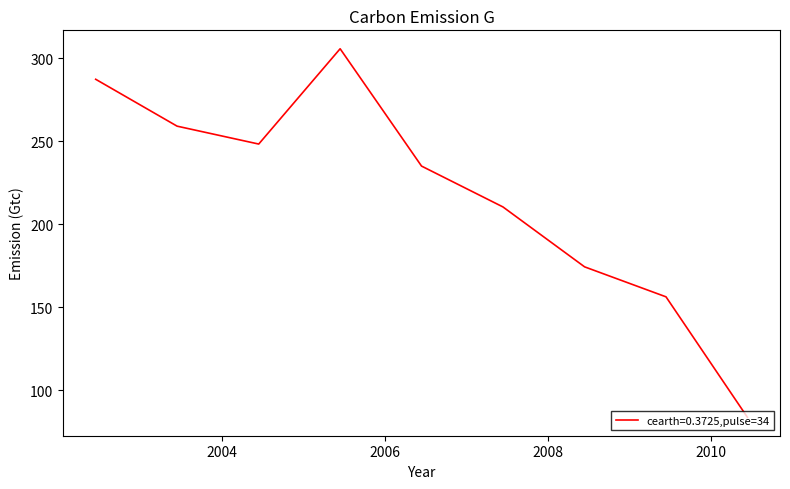

Reading left to right, transcribe all the data shown in this chart.

287.4	259.2	248.4	305.8	235.1	210.5	174.4	156.3	83.7